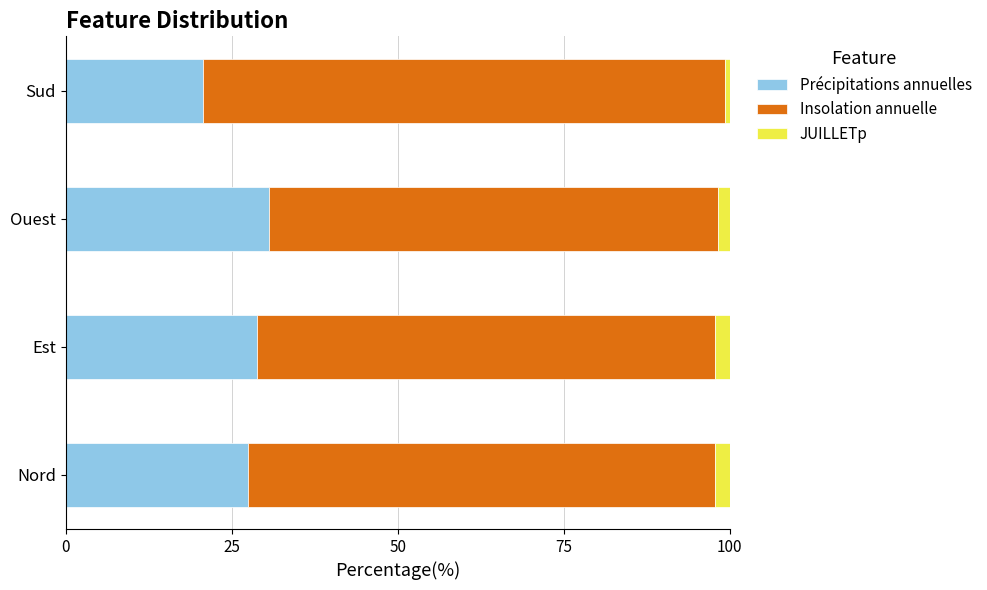

What is the difference between the second highest and minimum values in the Précipitations annuelles series?

8.2